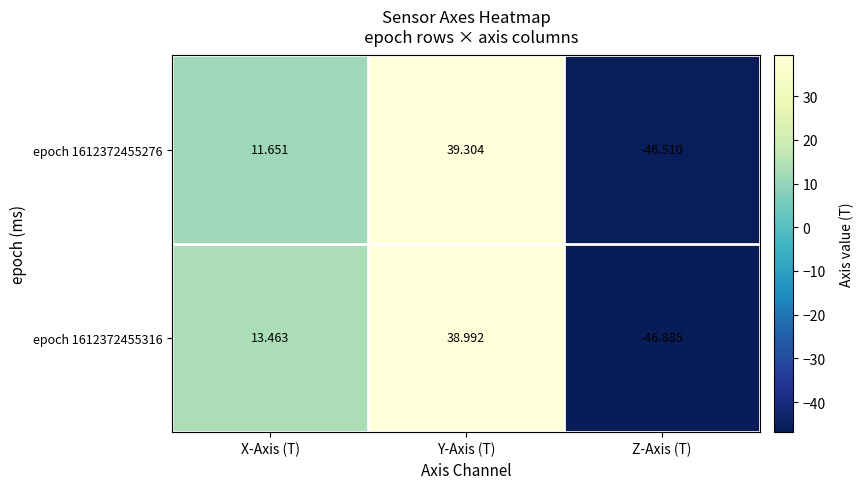

How many data points does each series have?

3